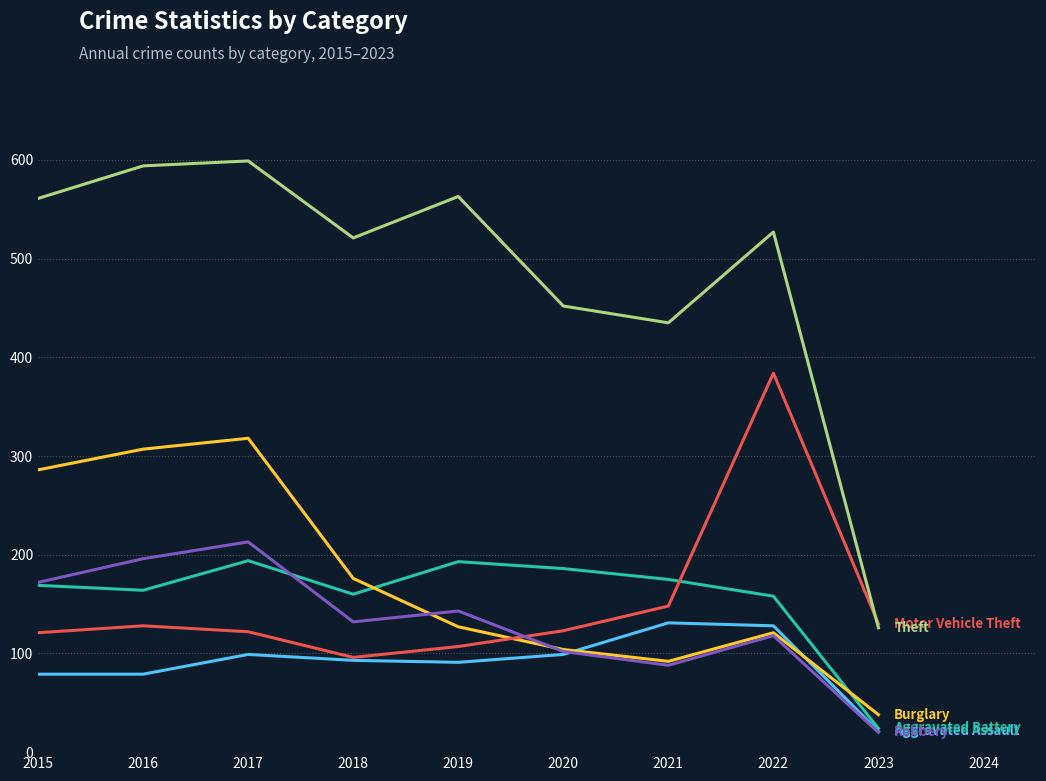

What is the maximum value shown in the chart?

599